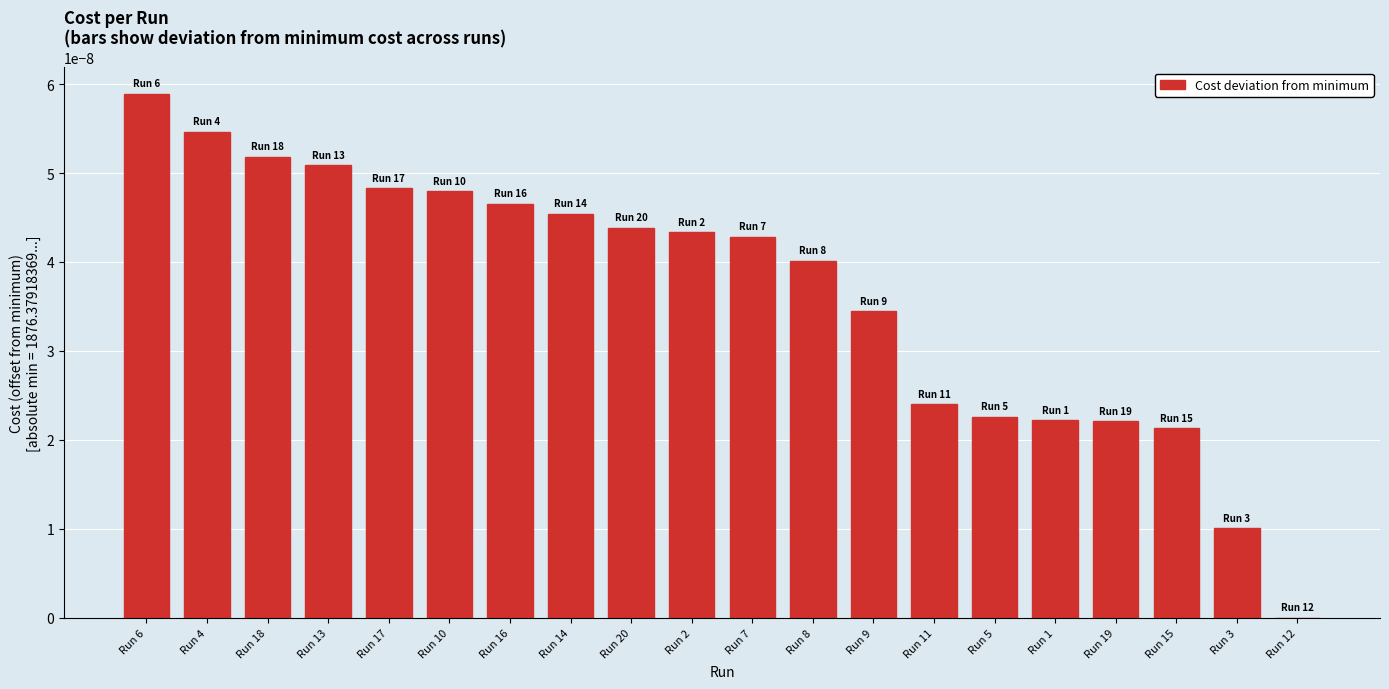

Count the number of categories in the chart.

20